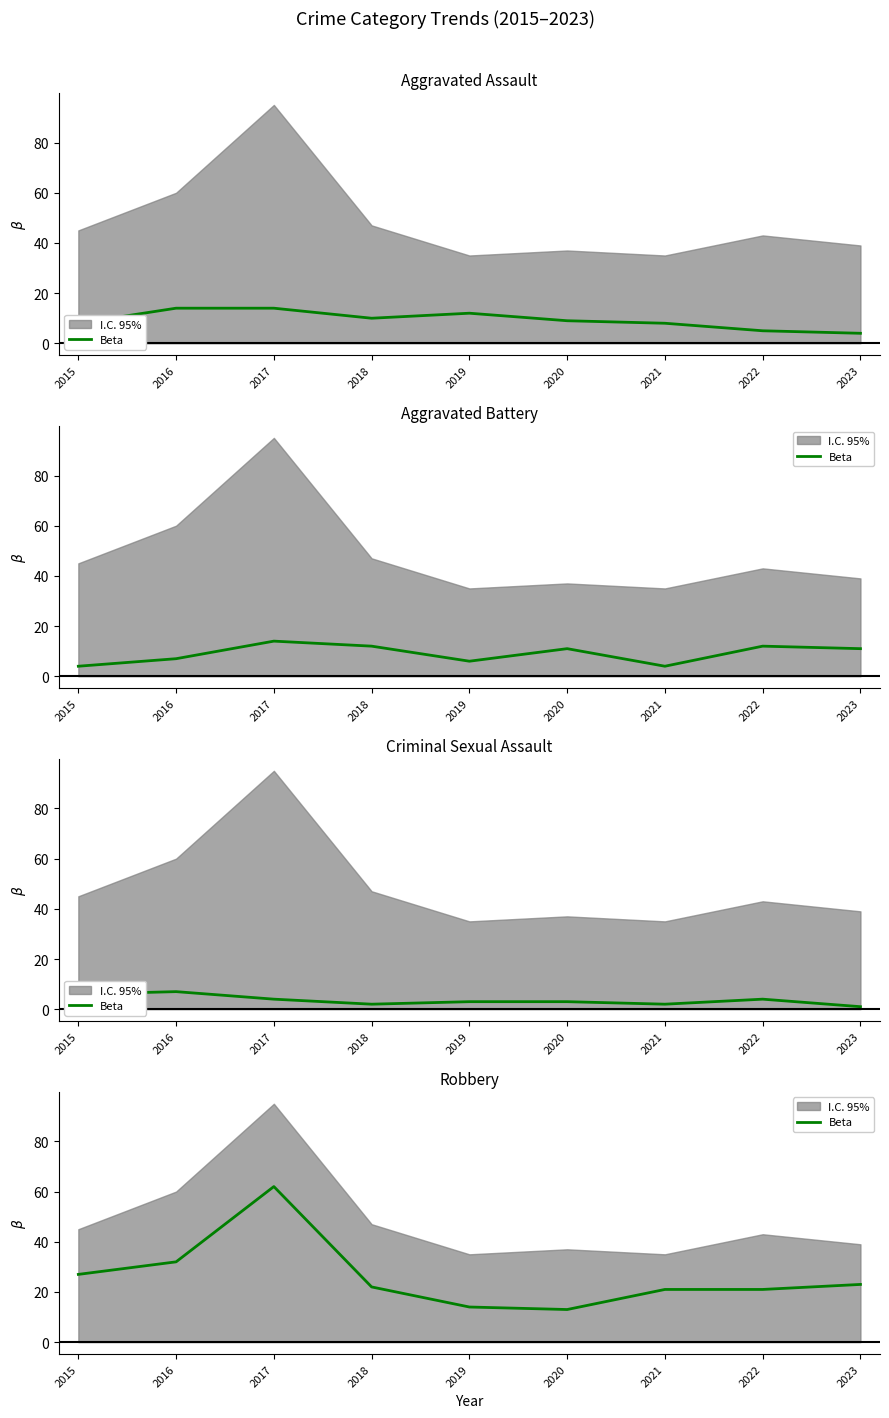

Reading right to left, extract all data points from this chart.

2023=23	2022=21	2021=21	2020=13	2019=14	2018=22	2017=62	2016=32	2015=27